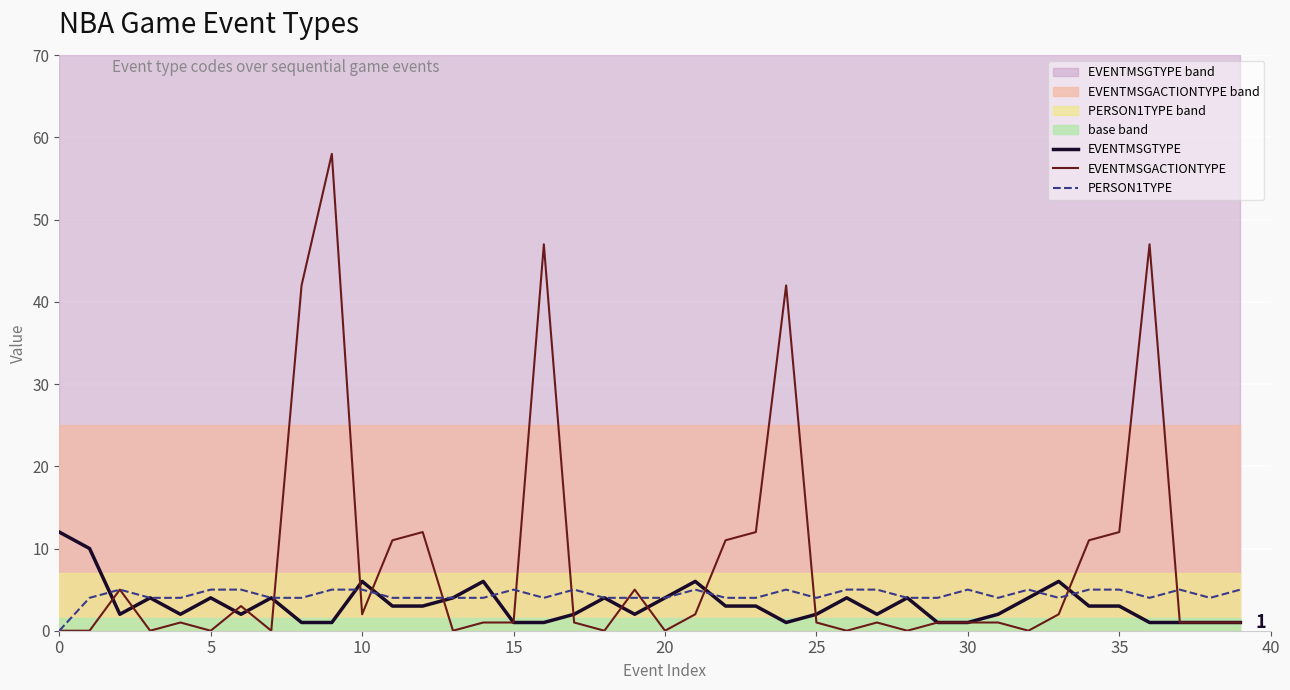

Which category has the highest value across all series?

9